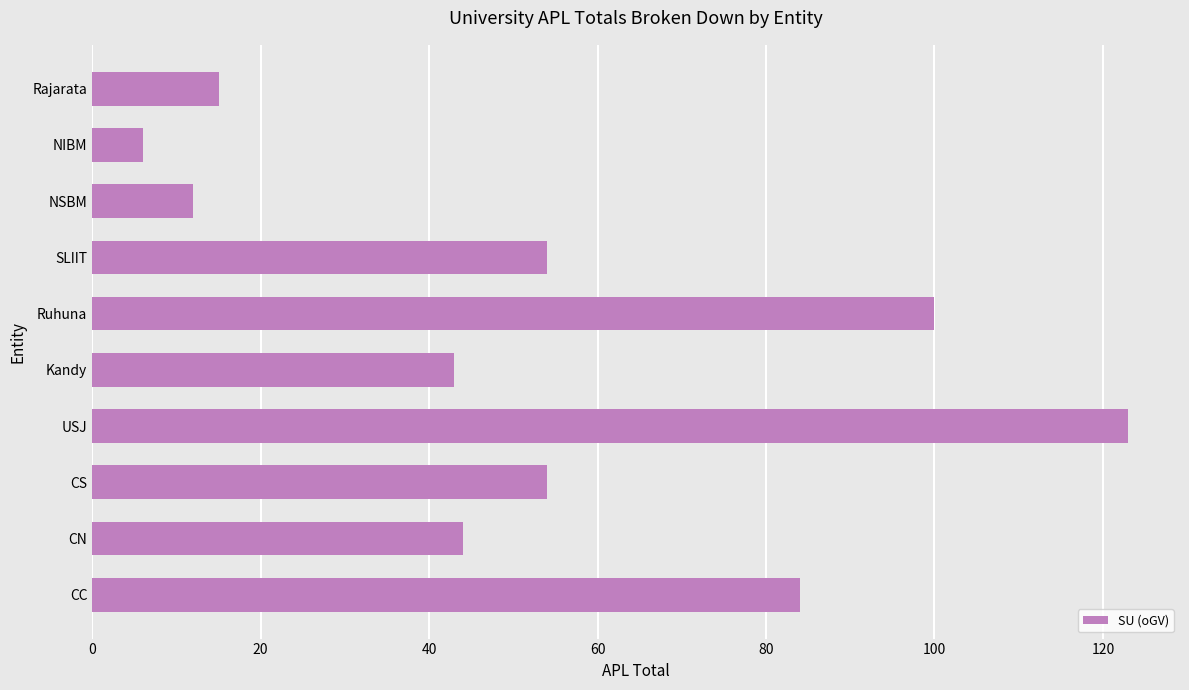

What is the average value?

54